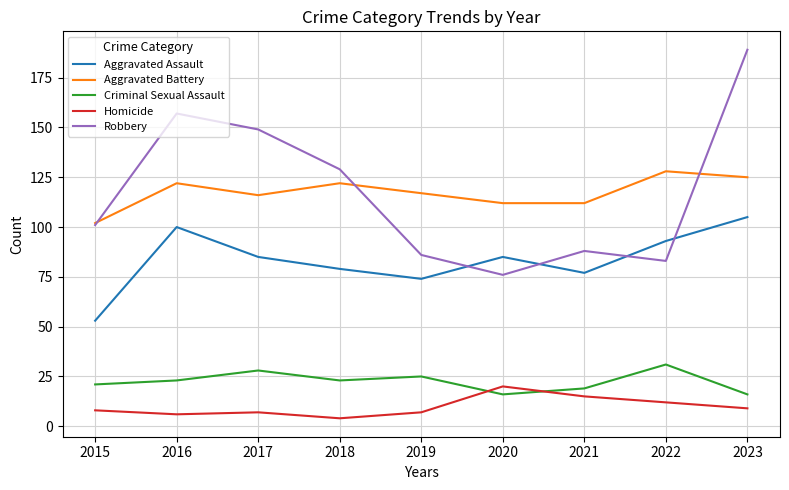

Reading left to right, what are all the values shown in this chart?

Aggravated Assault: 53	100	85	79	74	85	77	93	105
Aggravated Battery: 102	122	116	122	117	112	112	128	125
Criminal Sexual Assault: 21	23	28	23	25	16	19	31	16
Homicide: 8	6	7	4	7	20	15	12	9
Robbery: 101	157	149	129	86	76	88	83	189